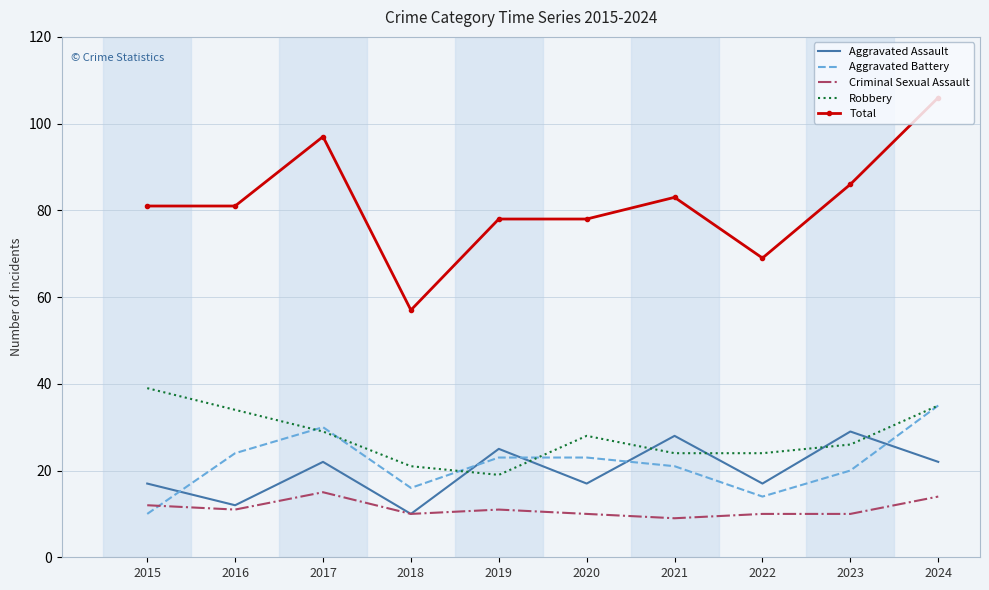

How many series are shown in this chart?

5